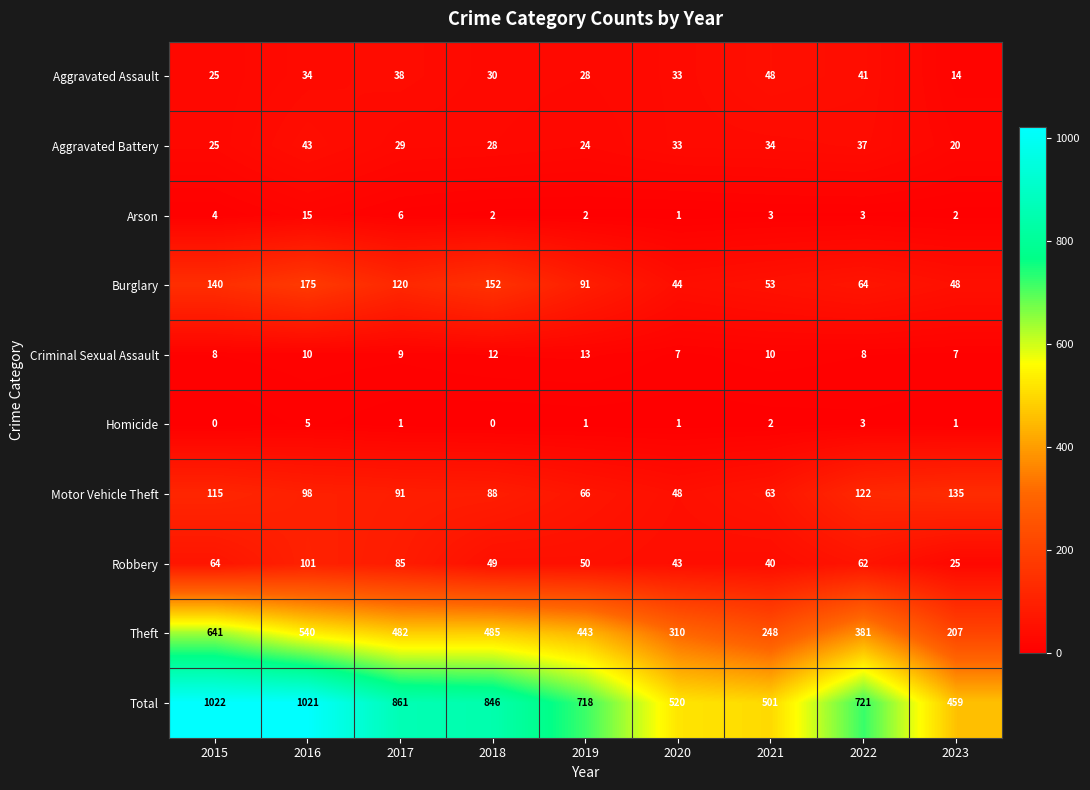

True or false: Total has a value of 427 at 2016.

False